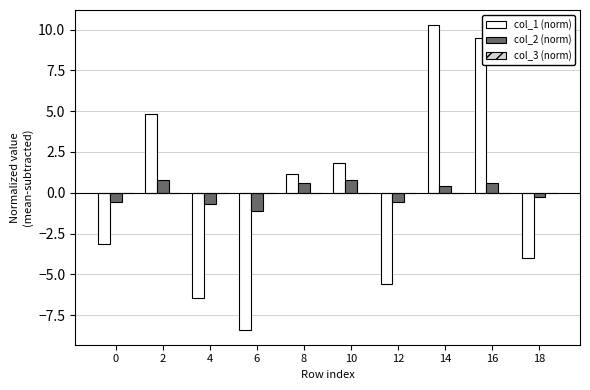

Is the value of col_2 (norm) at 14 greater than the value of col_1 (norm) at 18?

Yes